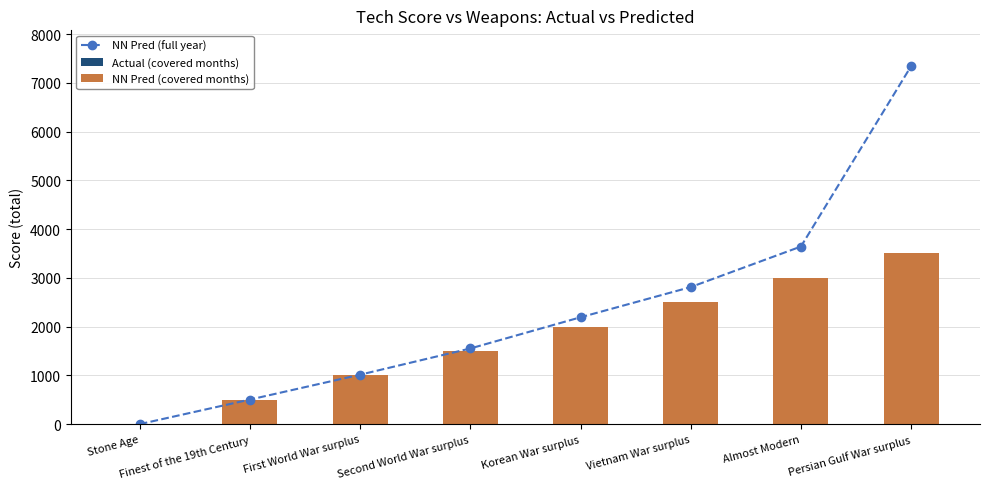

What is the label of the 7th bar from the right?

Finest of the 19th Century